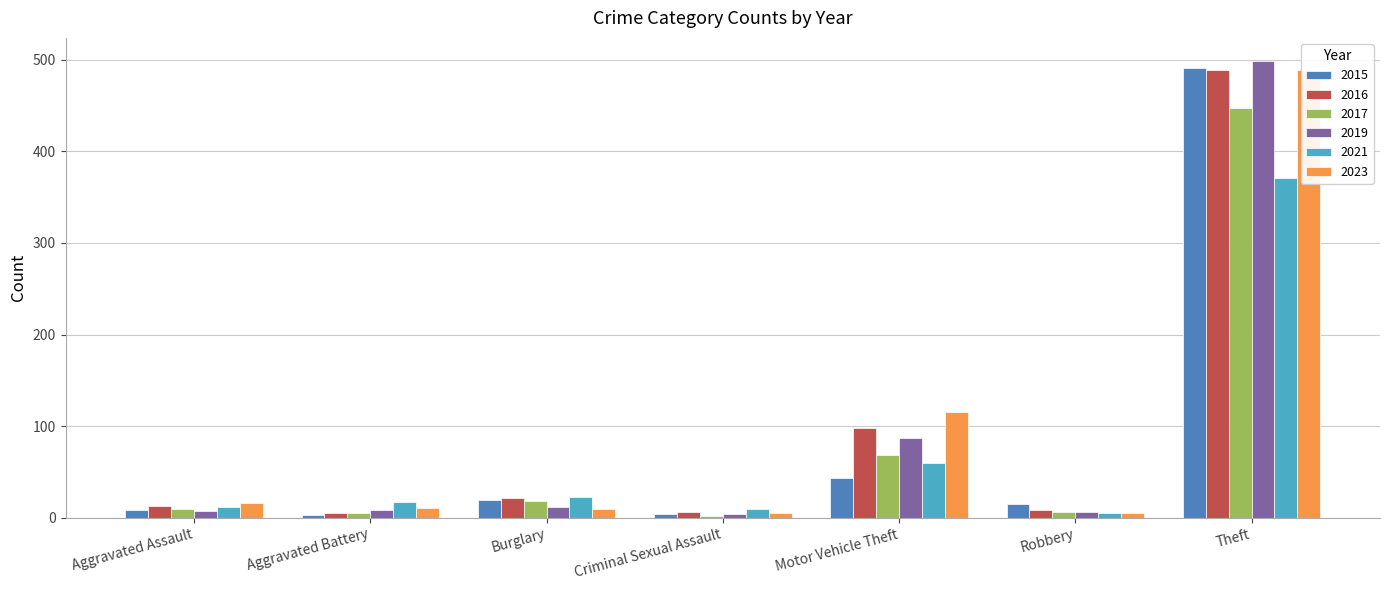

Which series has the largest total across all categories?

2023